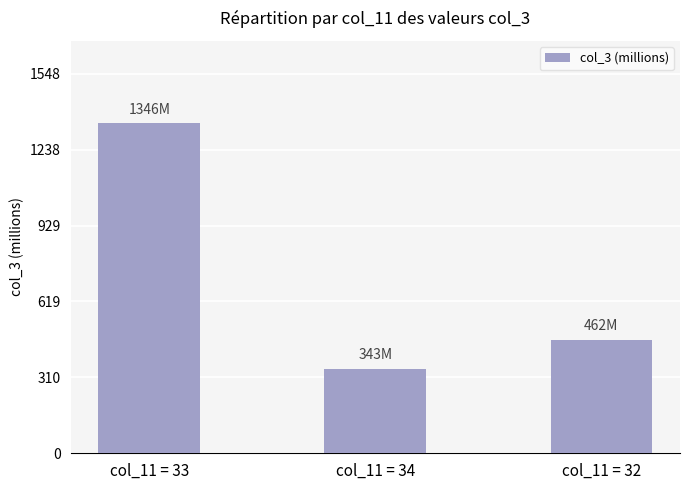

Rank the categories by value from highest to lowest.

col_11 = 33, col_11 = 32, col_11 = 34